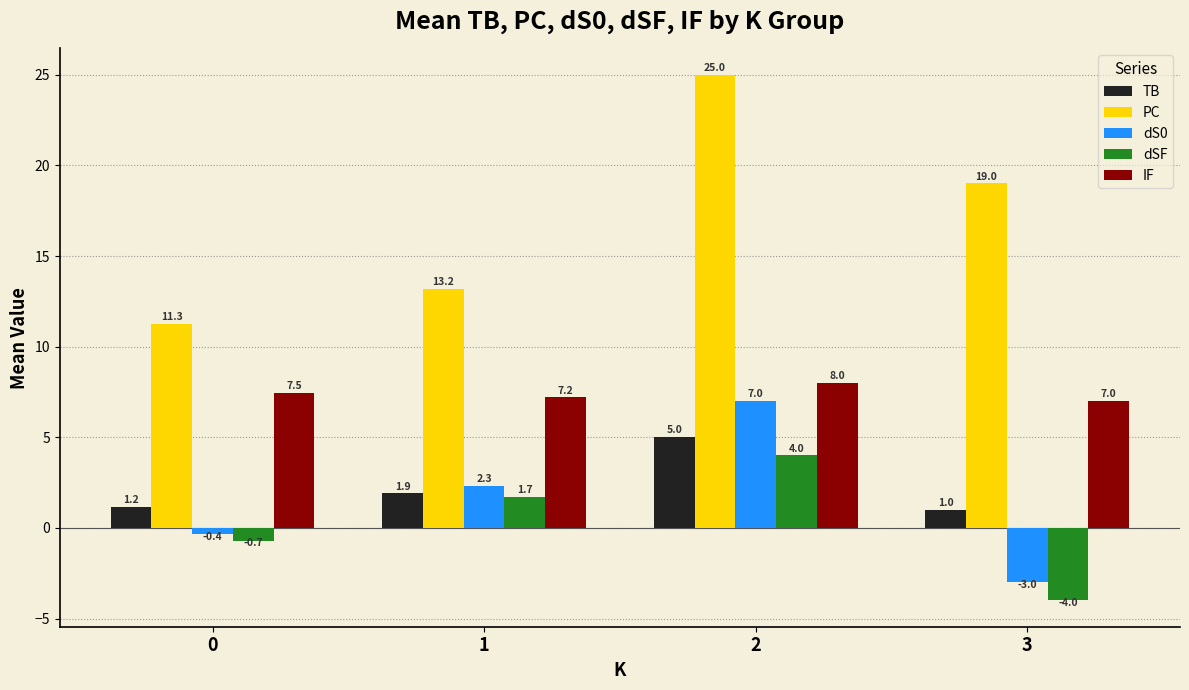

Does the chart contain stacked bars?

No